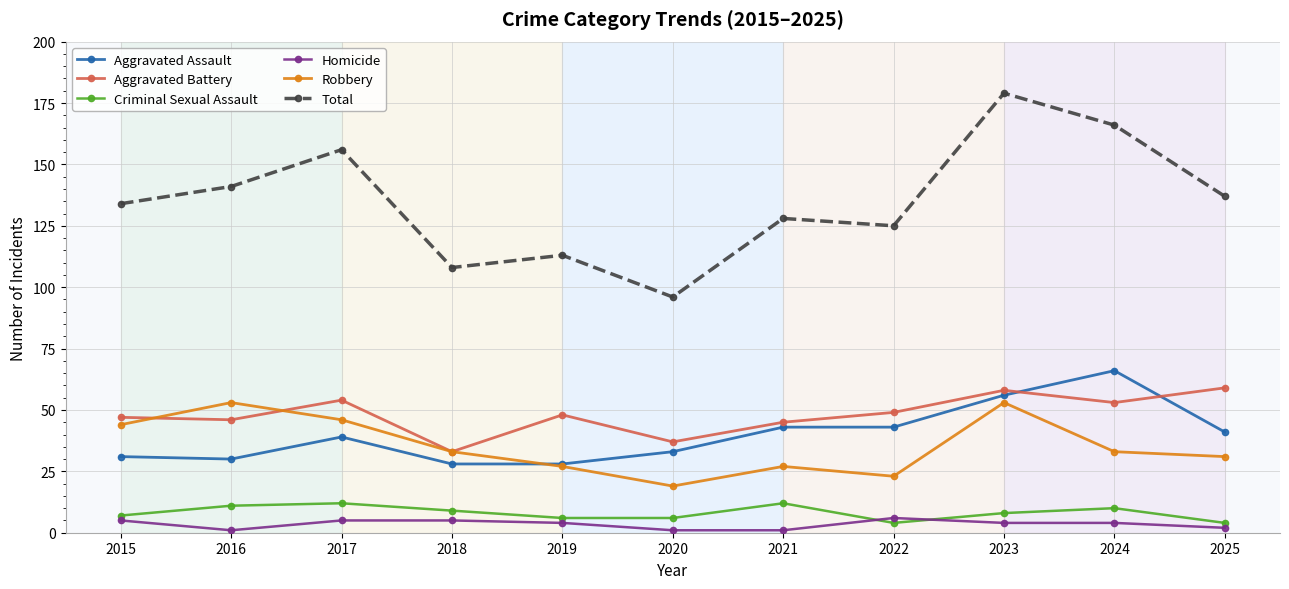

At which category is the sum across all series the highest?

2023